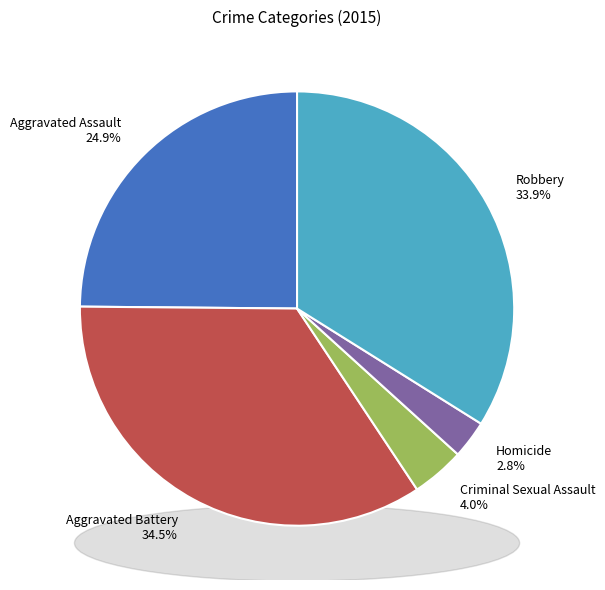

What is the ratio of the value at Aggravated Assault to the value at Criminal Sexual Assault?

6.3